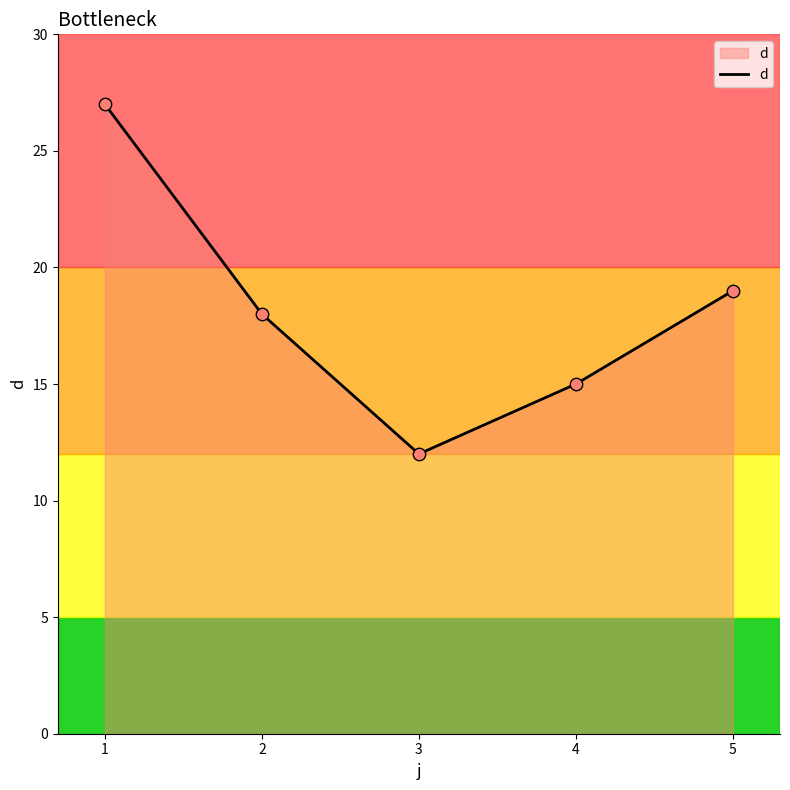

Approximately how many times larger is the value at 5 compared to 1?

0.7